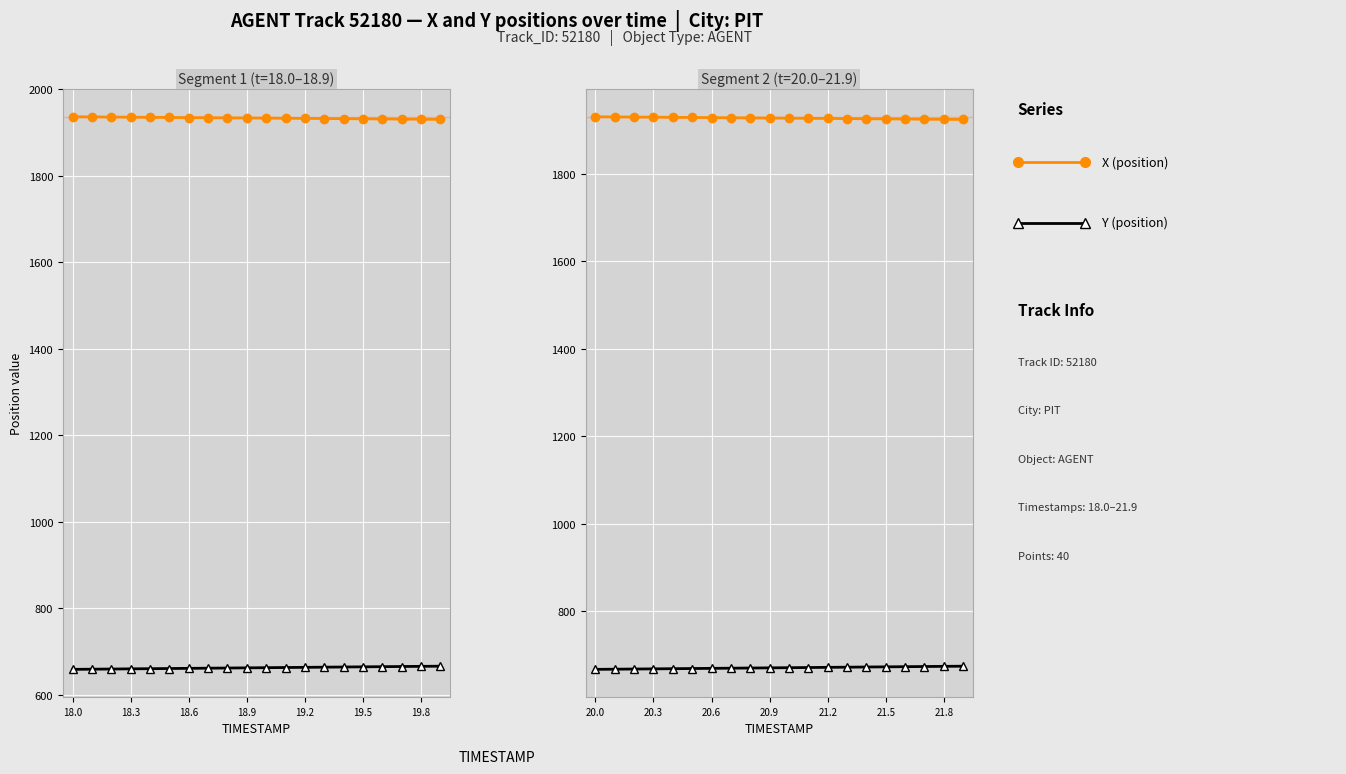

List the series in order of their peak value, lowest first.

Y, X